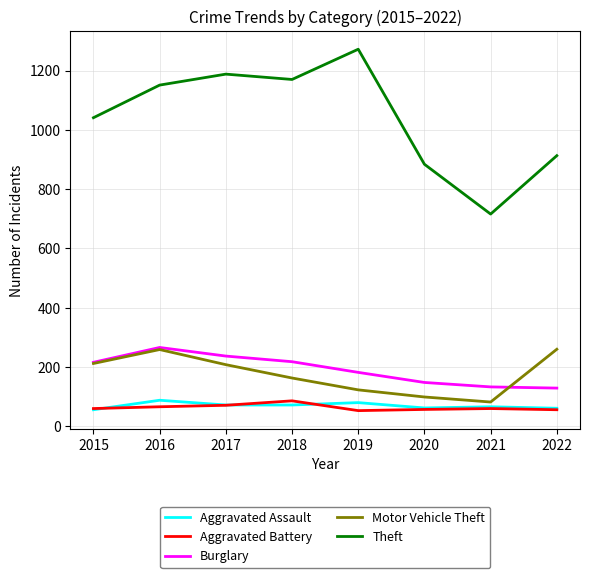

What is the difference between the maximum and minimum values in the Aggravated Assault series?

32